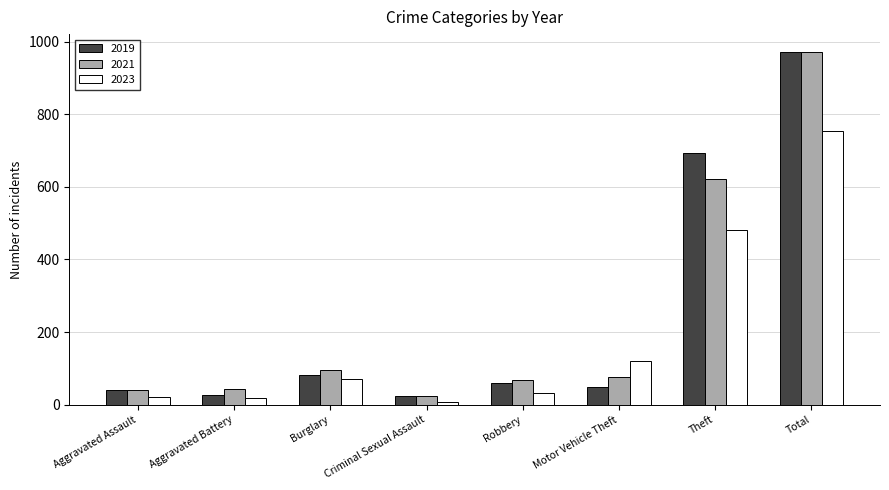

At which label does 2021 reach its minimum?

Criminal Sexual Assault